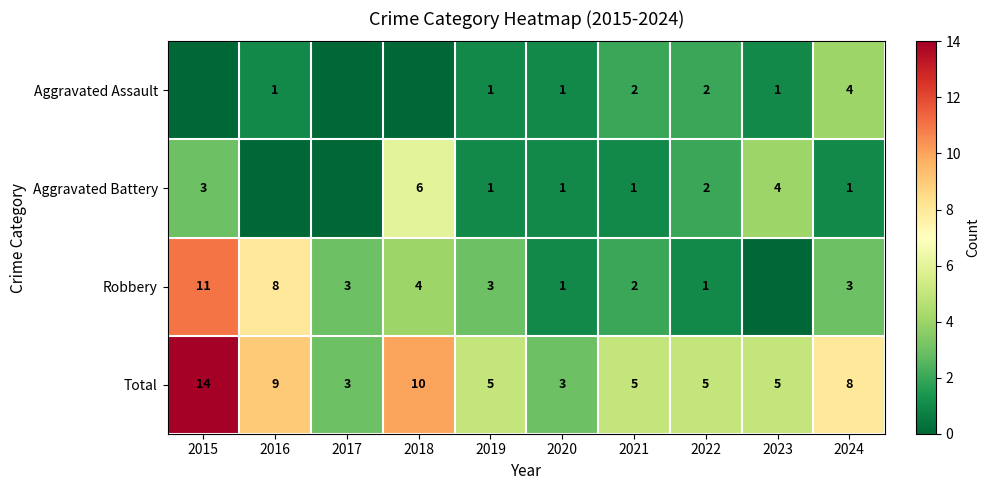

The Robbery series shows 2 at 2022. True or false?

False